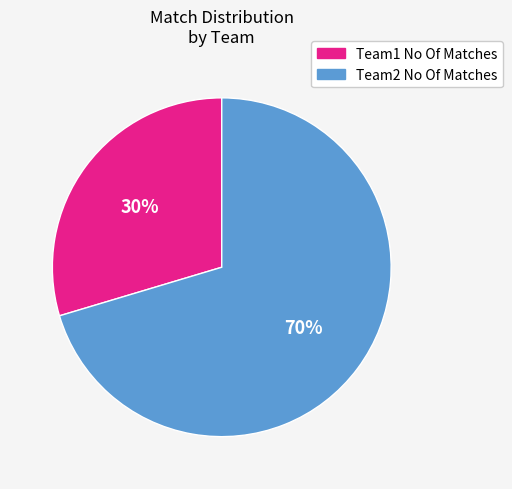

Rank the categories by value from highest to lowest.

Team2 No Of Matches, Team1 No Of Matches